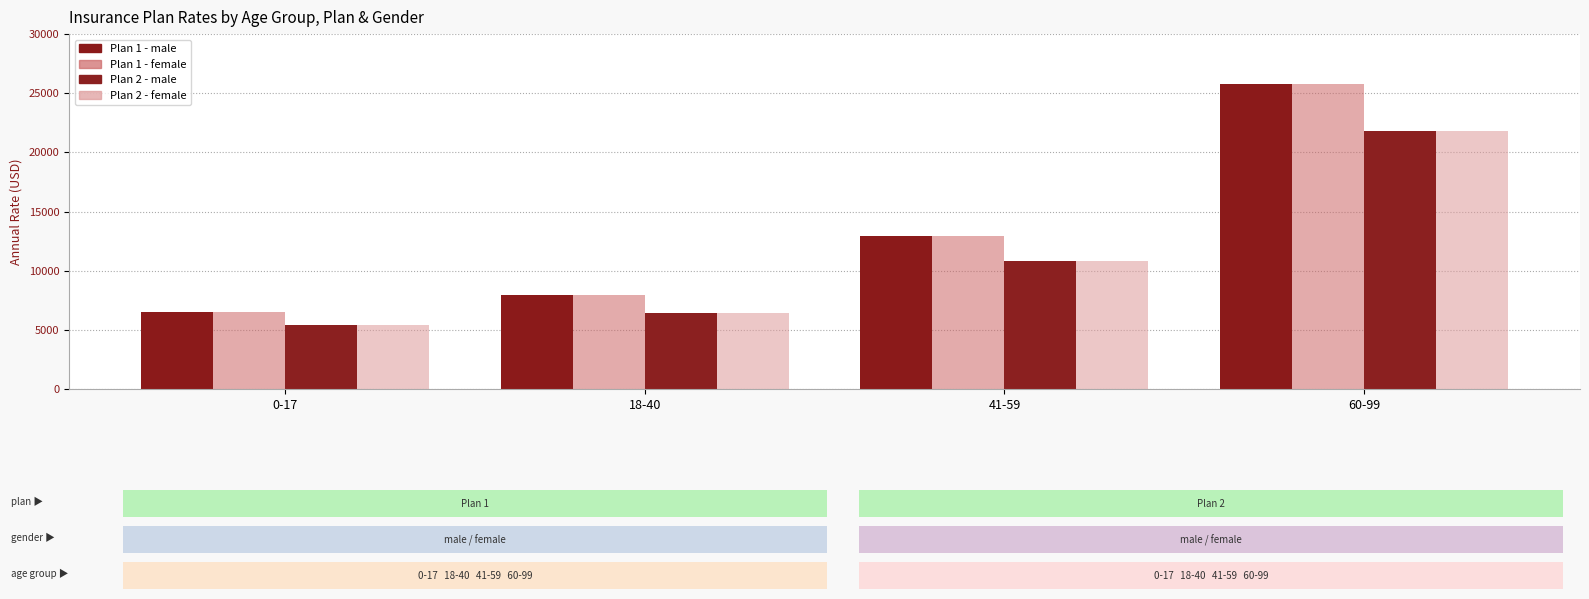

Count the number of categories in the chart.

4